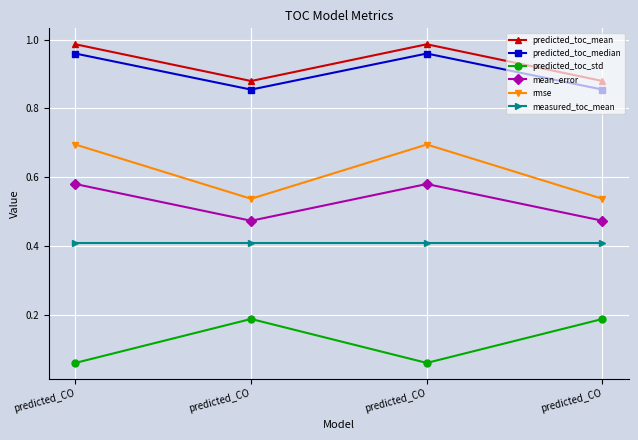

How many mean_error values are between 0 and 1?

4